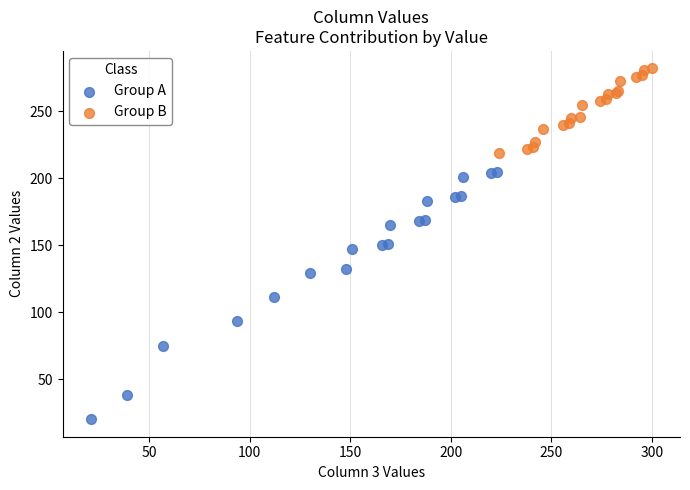

Which series reaches the maximum Y coordinate?

Group B